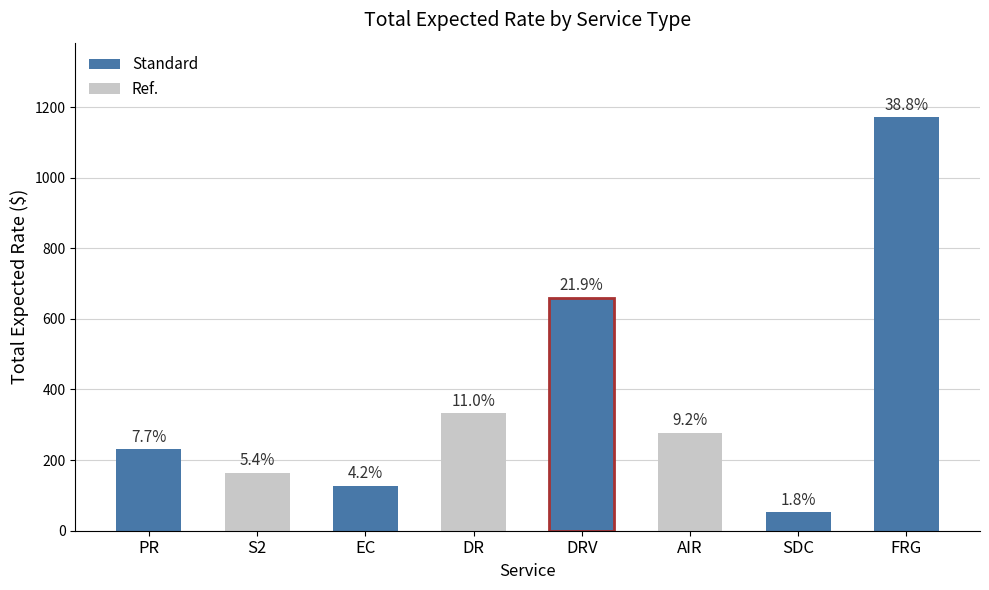

Where does the data first go above 278?

DR